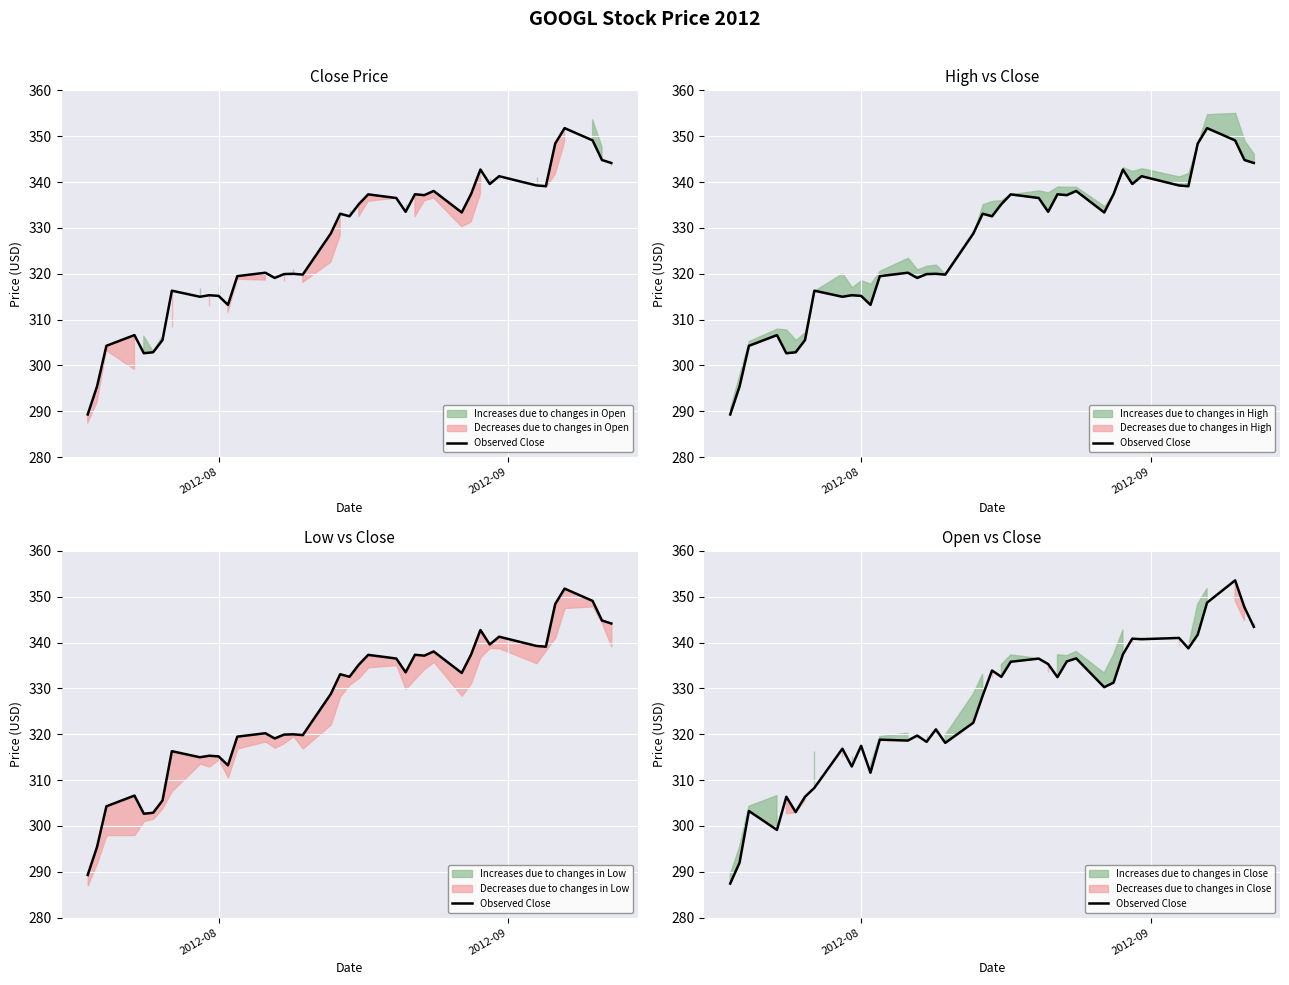

How many points are lower than both their immediate neighbors (excluding endpoints)?

12